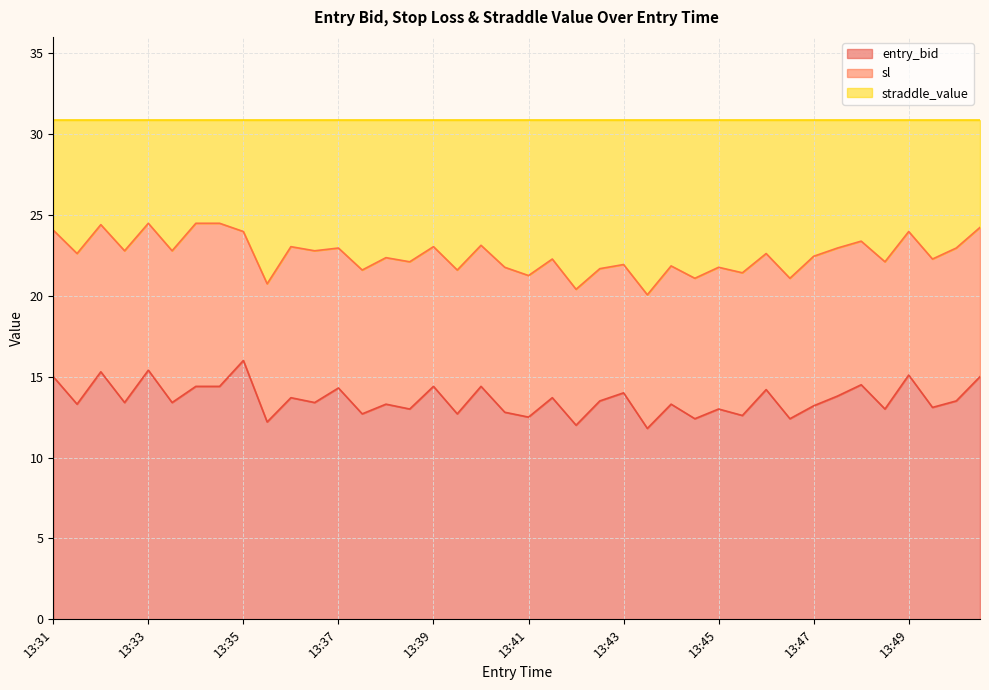

What is the minimum value for entry_bid?

11.8